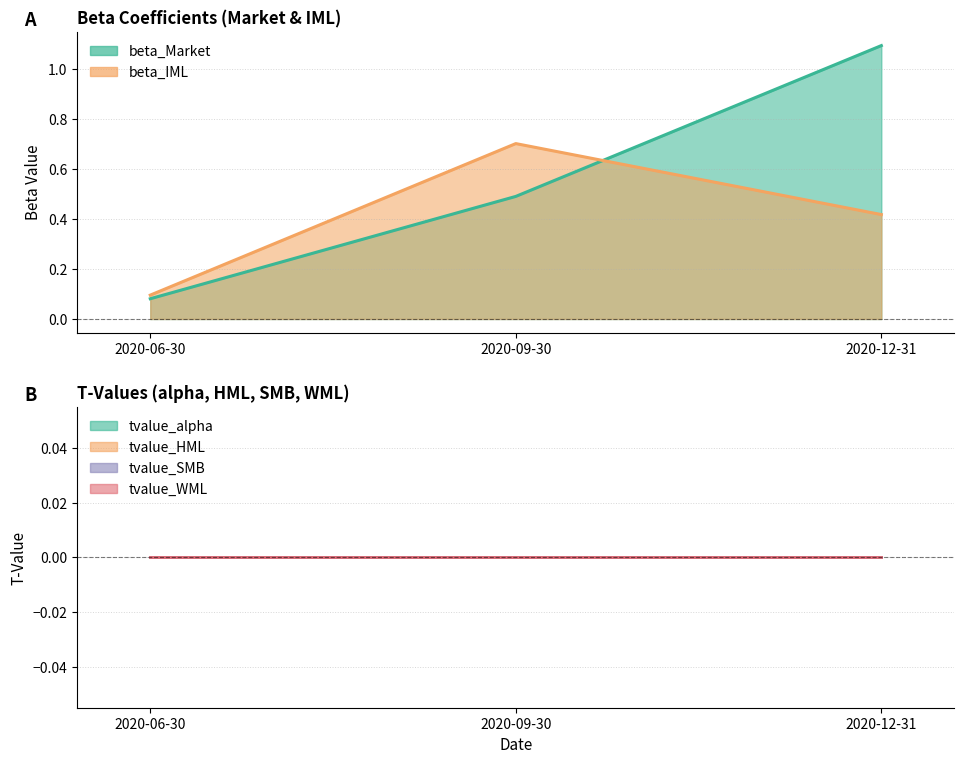

List the series in order of their peak value, lowest first.

tvalue_alpha, tvalue_HML, tvalue_SMB, tvalue_WML, beta_IML, beta_Market